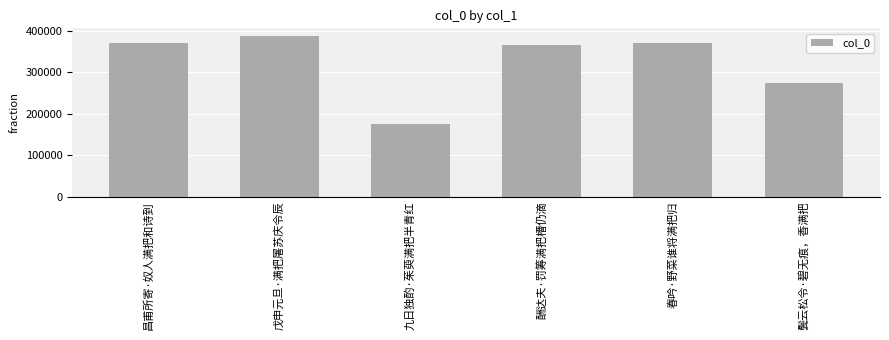

What is the label of the 3rd bar from the left?

九日独酌·茱萸满把半青红